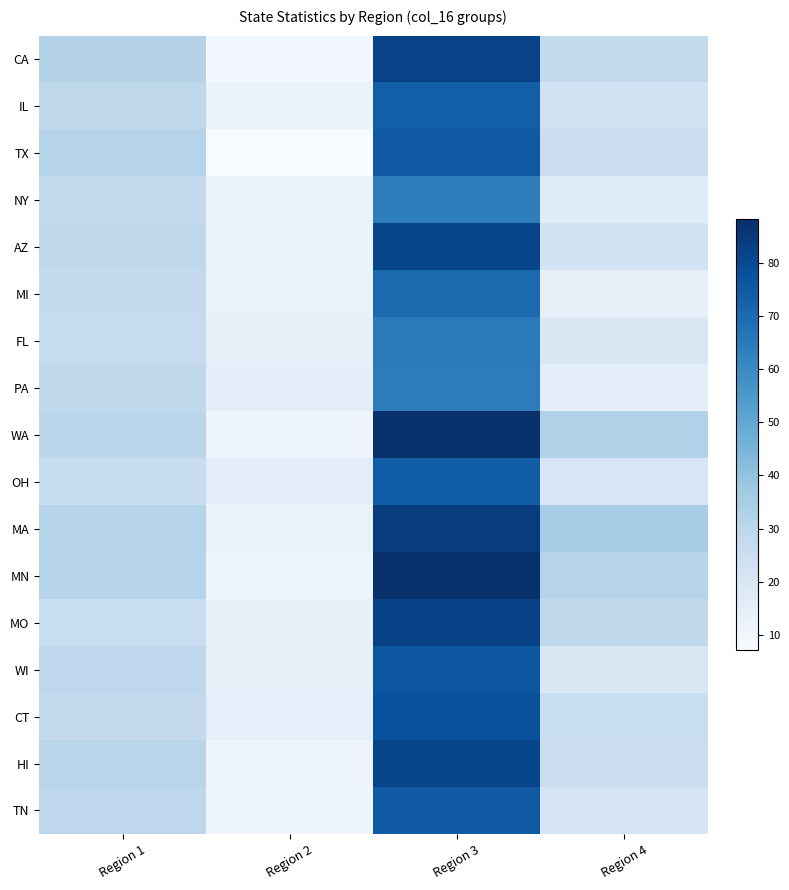

Which series has the widest spread of values?

WA